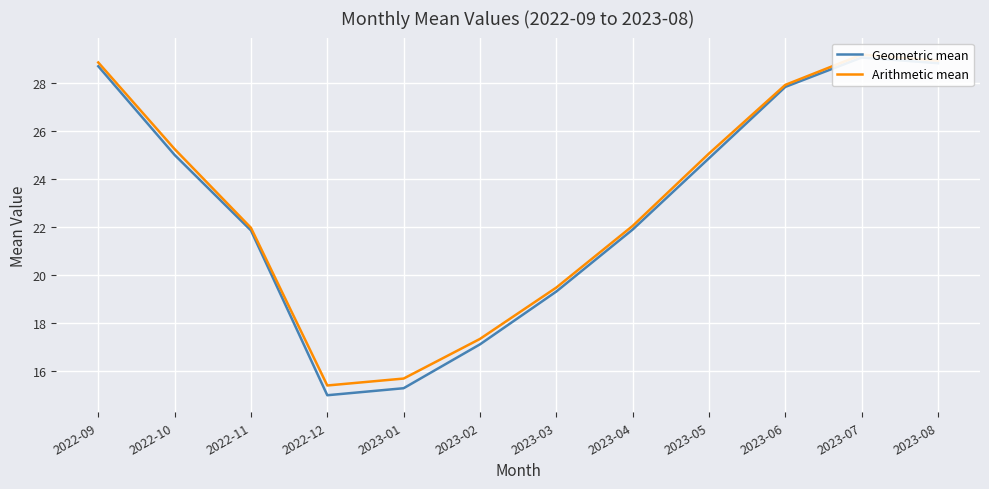

How many data points in Arithmetic mean are less than 25?

6